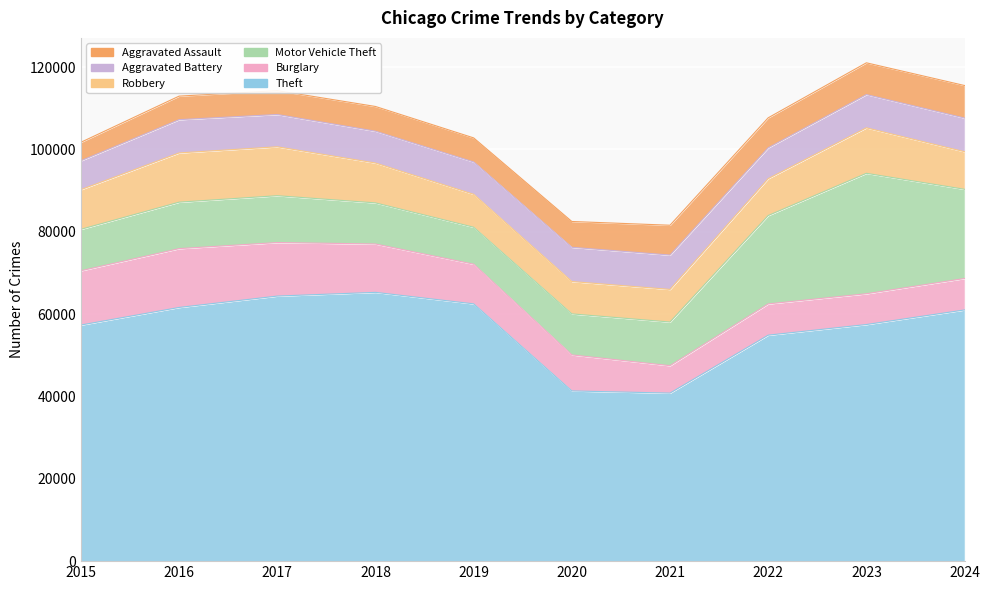

What are all the series names shown in the legend?

Theft, Burglary, Motor Vehicle Theft, Robbery, Aggravated Battery, Aggravated Assault